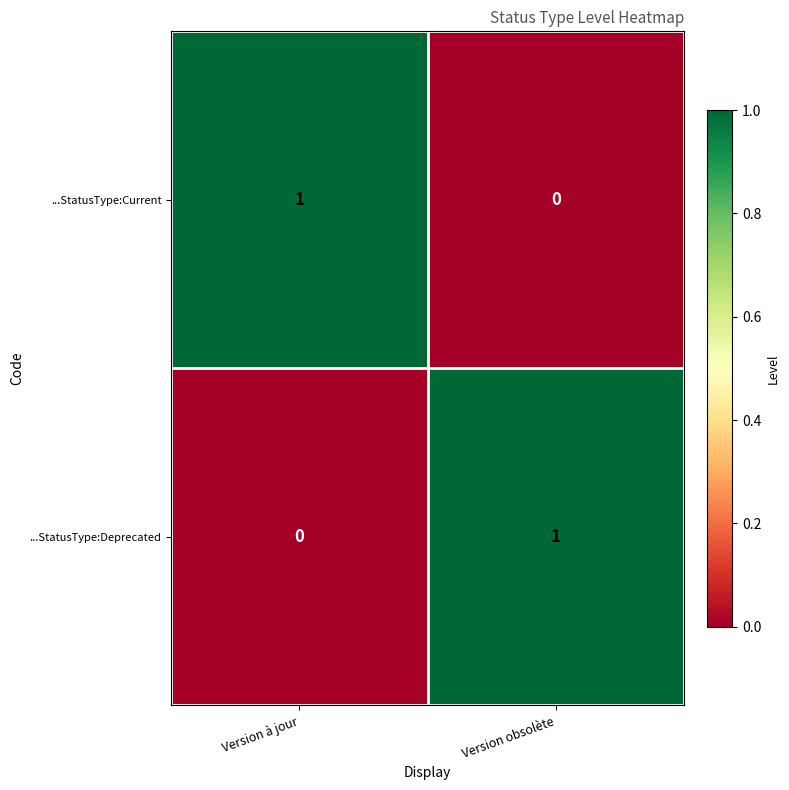

The value of ...StatusType:Deprecated at Version à jour is 0. True or false?

True